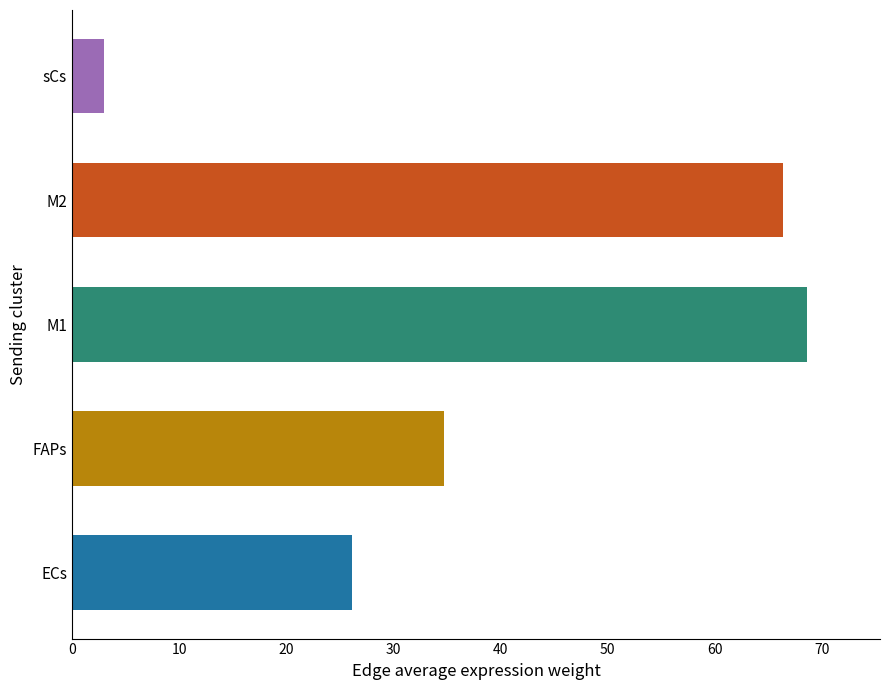

Which label corresponds to the smallest value in the chart?

sCs